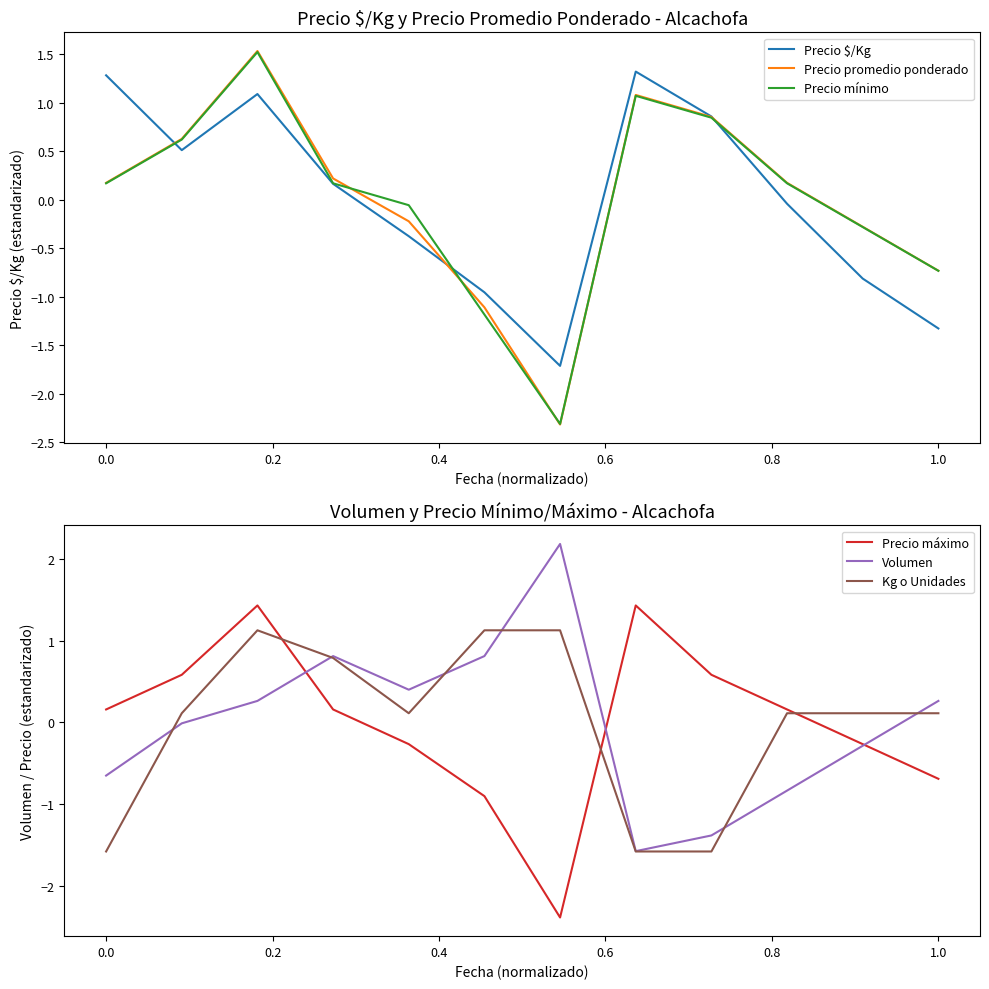

What is the difference between the Volumen values at 0.4 and 0.6?

0.4